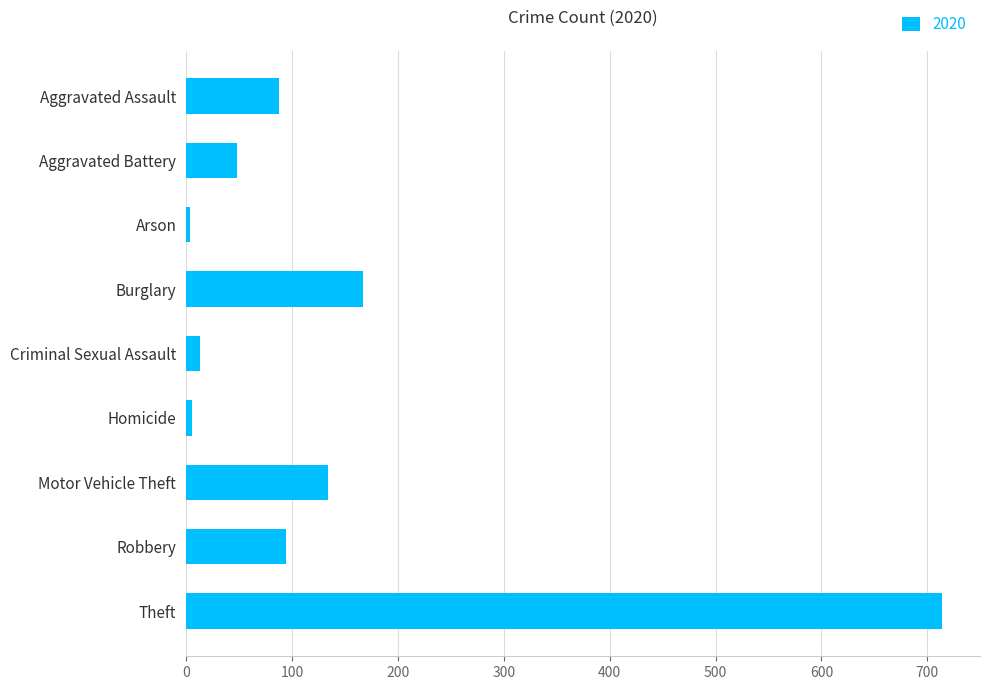

Where is the data nearest to the value 359?

Burglary